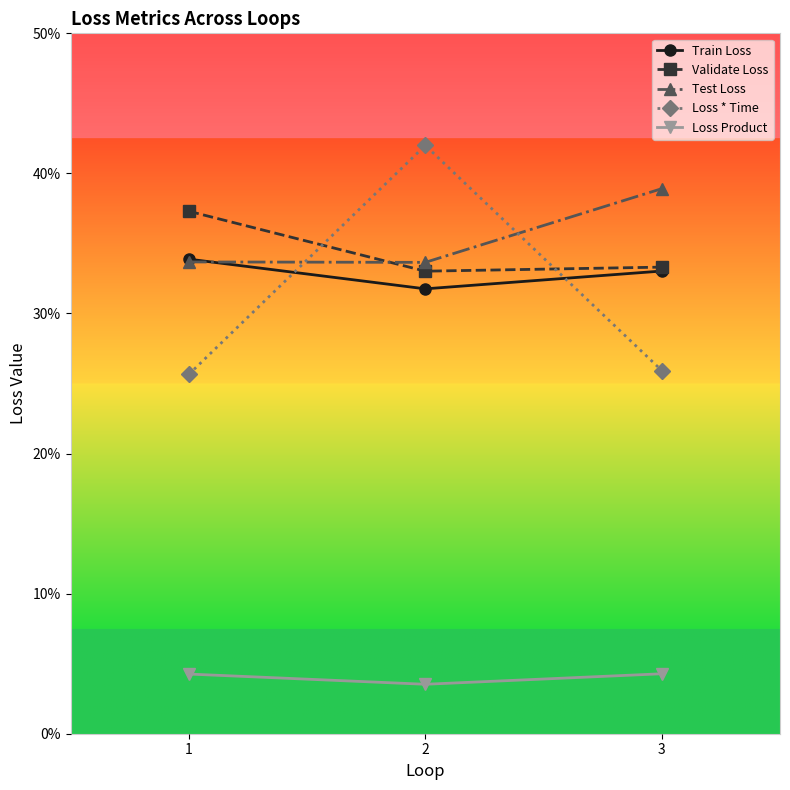

Which series has the largest range (max minus min)?

Loss * Time